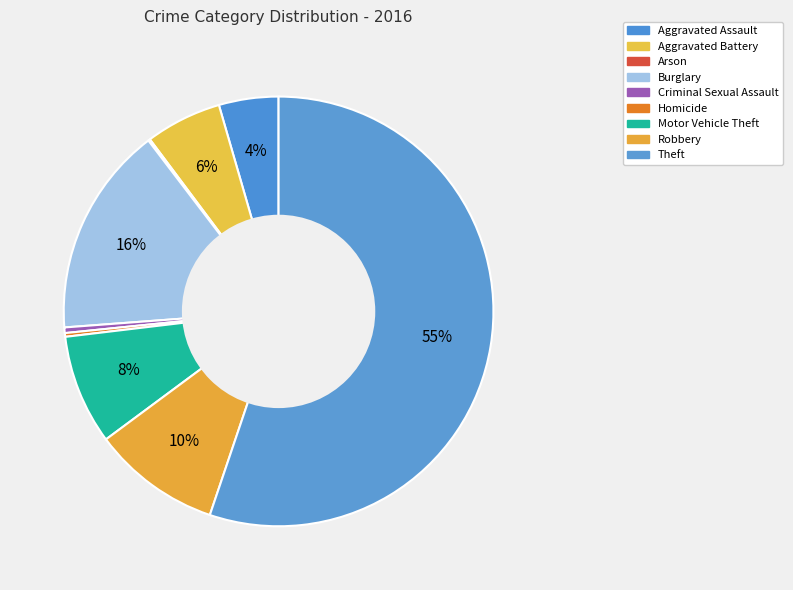

To the nearest percent, what is the difference between the Burglary and Aggravated Assault slice percentages?

11%